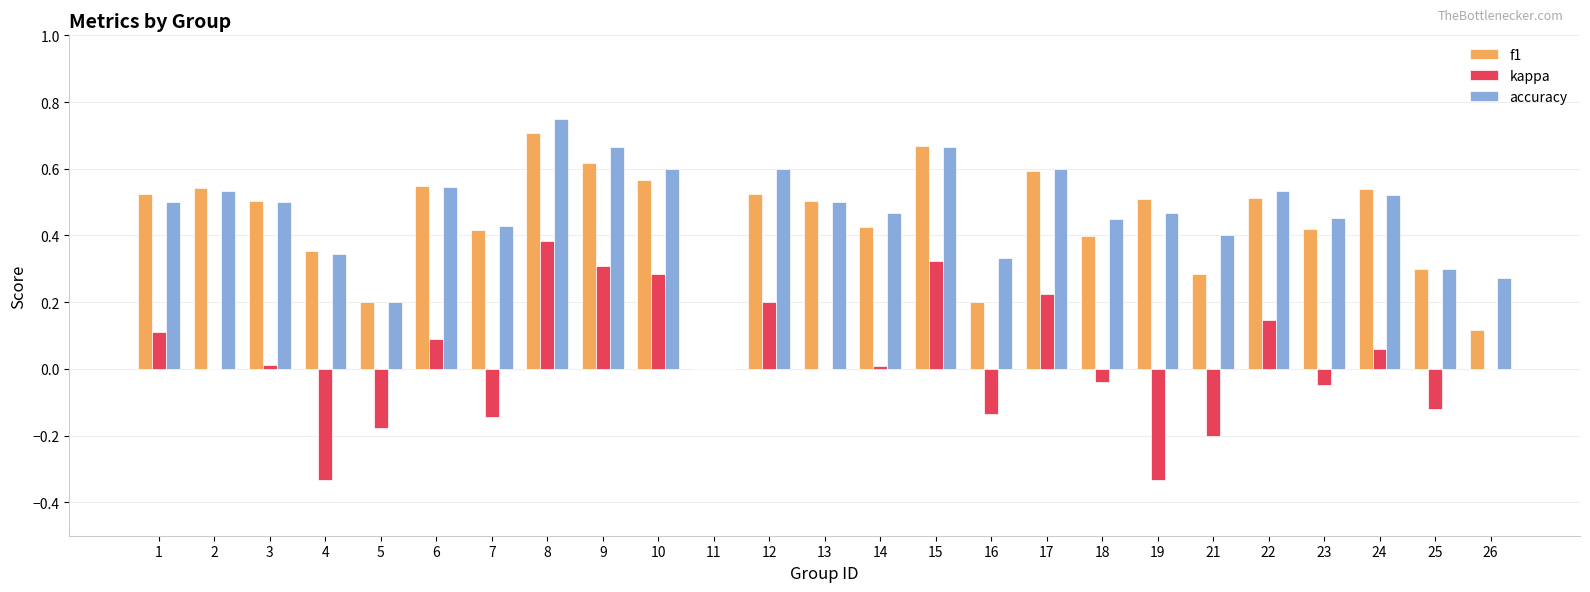

Which series changed the most between 23 and 24?

f1